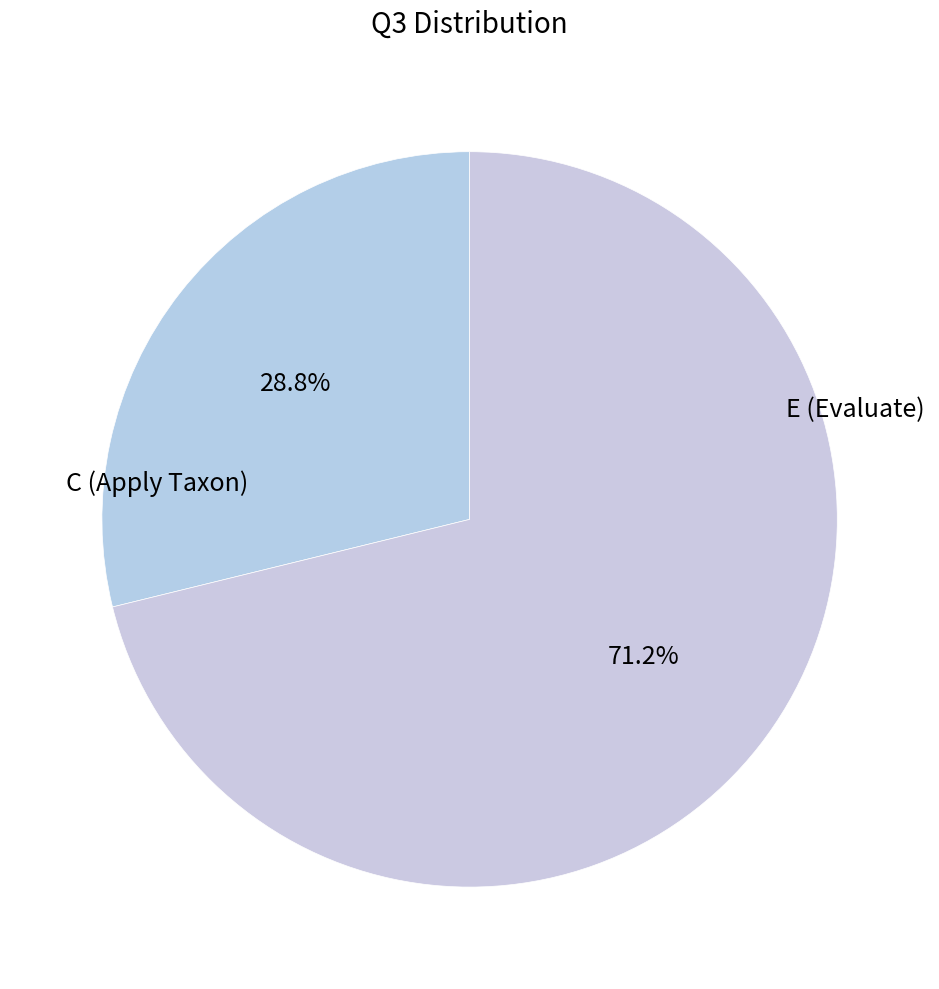

Is there a majority slice in this chart?

Yes